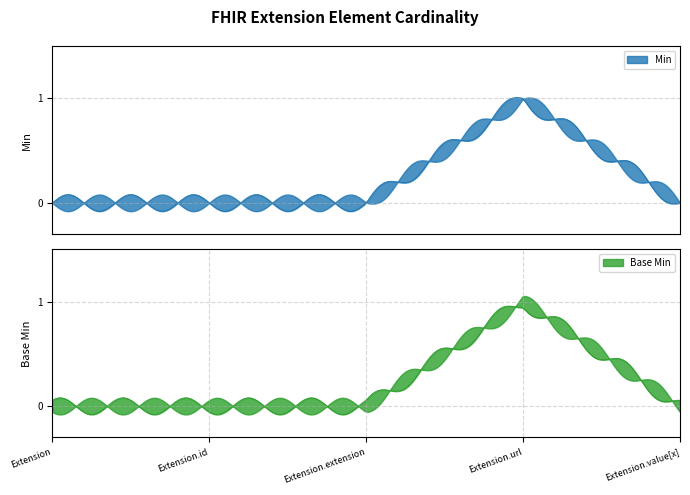

What is the difference between the maximum and minimum values in the Base Min series?

1